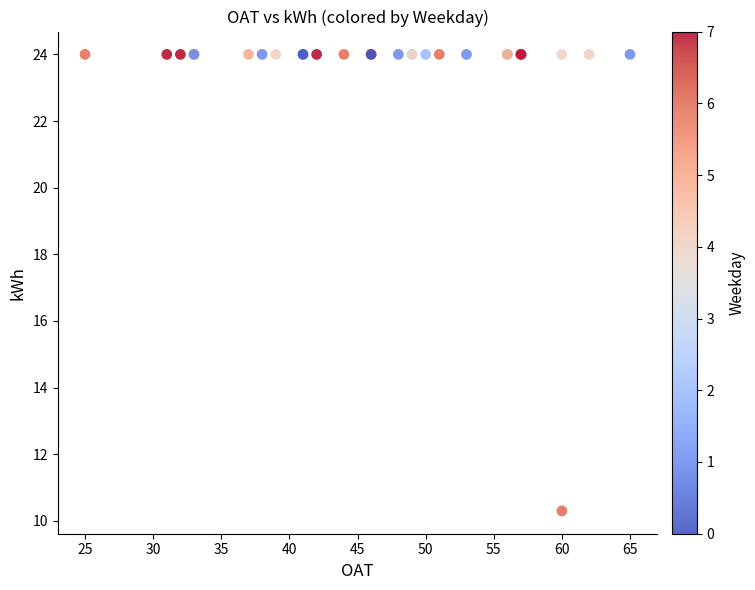

What Y value in the scatter plot is closest to 17?

10.3